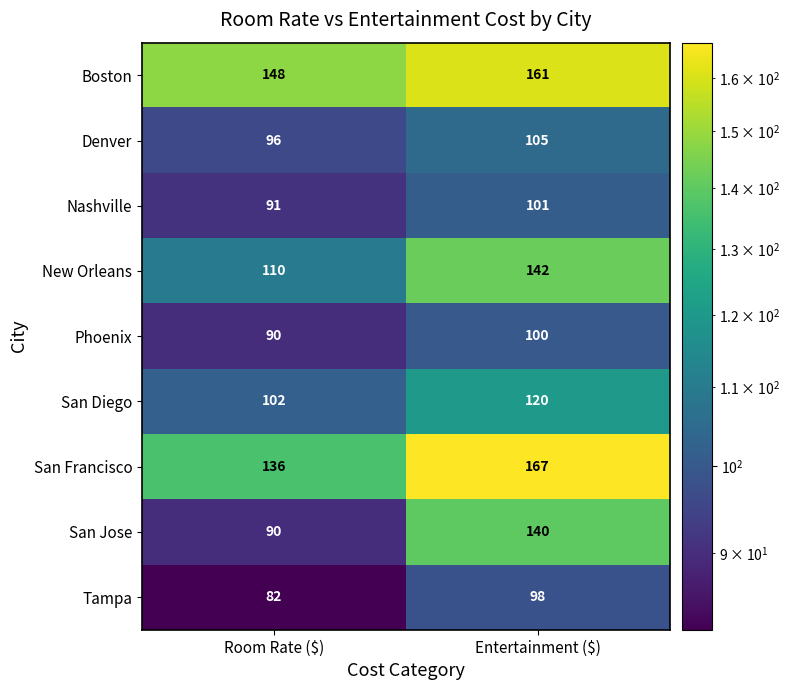

Reading left to right, list all the values displayed in this chart.

Boston: 148	161
Denver: 96	105
Nashville: 91	101
New Orleans: 110	142
Phoenix: 90	100
San Diego: 102	120
San Francisco: 136	167
San Jose: 90	140
Tampa: 82	98